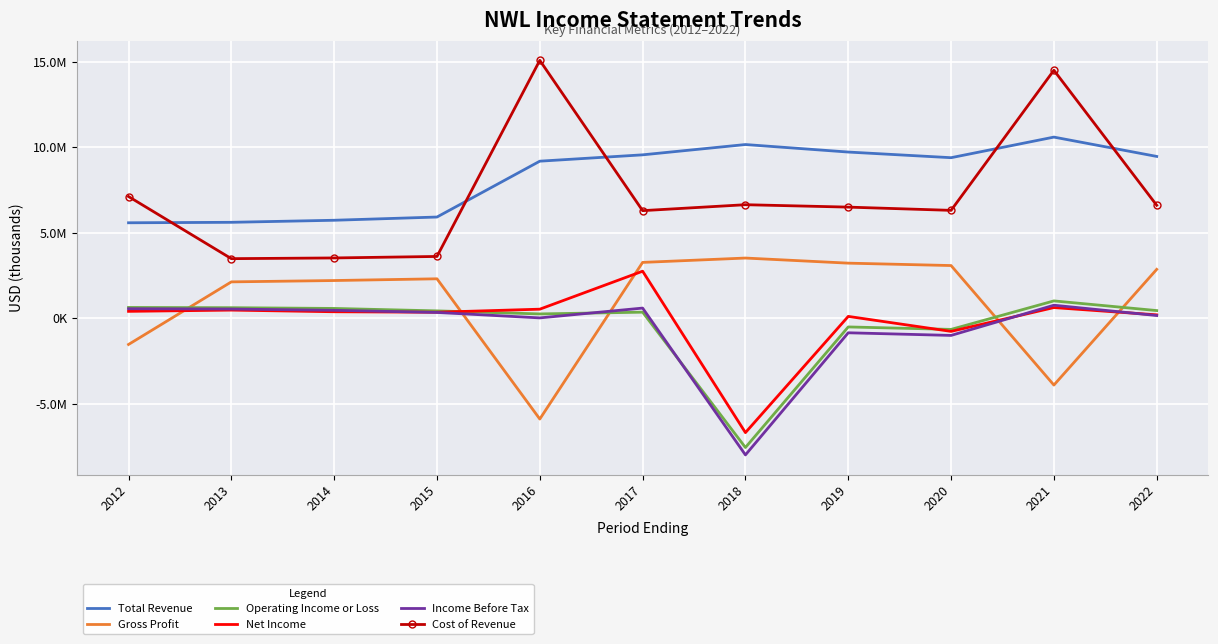

What are all the series names shown in the legend?

Total Revenue, Gross Profit, Operating Income or Loss, Net Income, Income Before Tax, Cost of Revenue